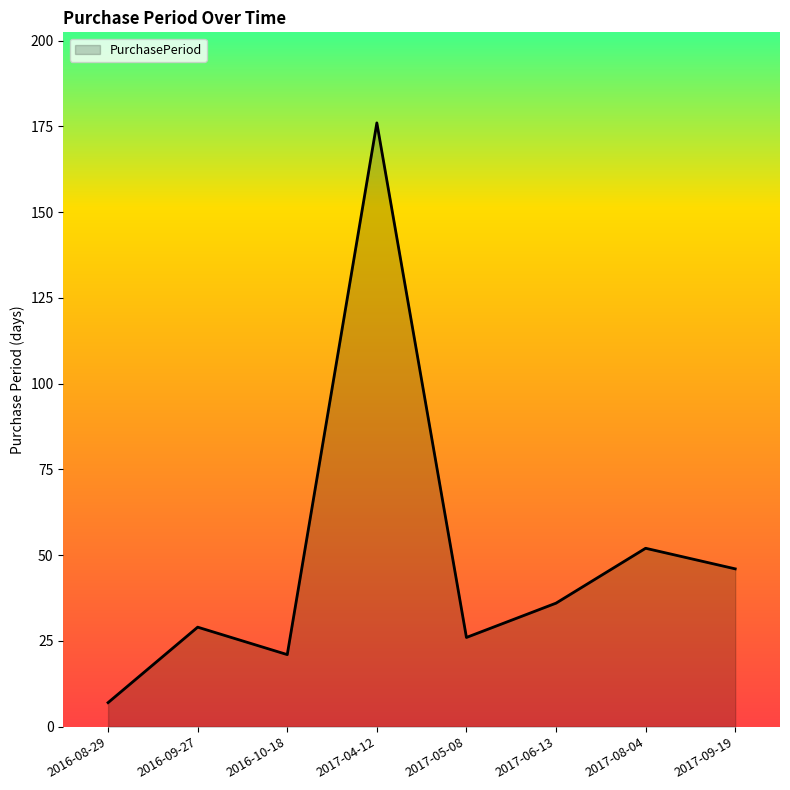

Rank the categories by value from highest to lowest.

2017-04-12, 2017-08-04, 2017-09-19, 2017-06-13, 2016-09-27, 2017-05-08, 2016-10-18, 2016-08-29